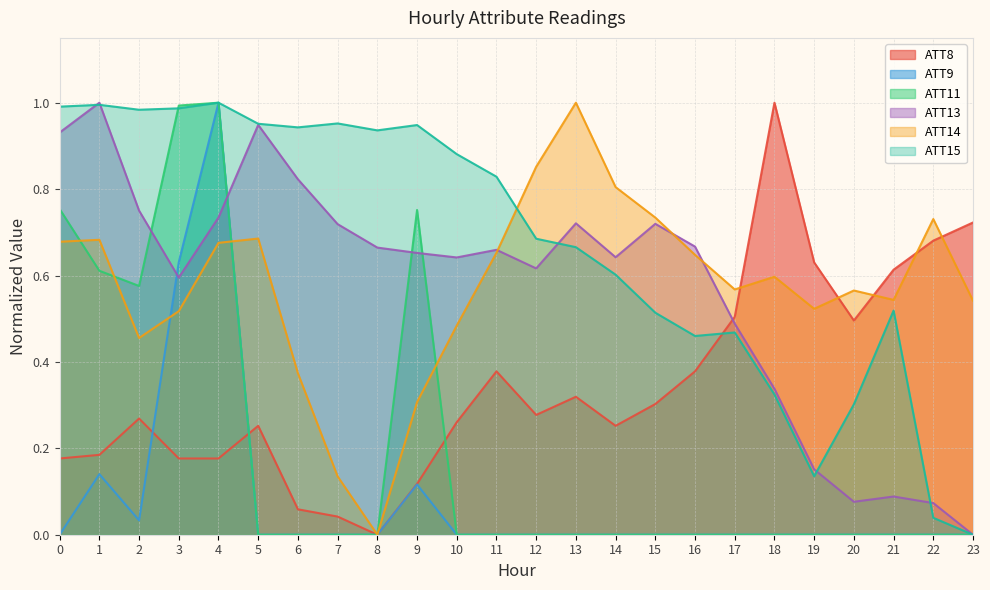

What is the highest value of the ATT8 series?

1.0